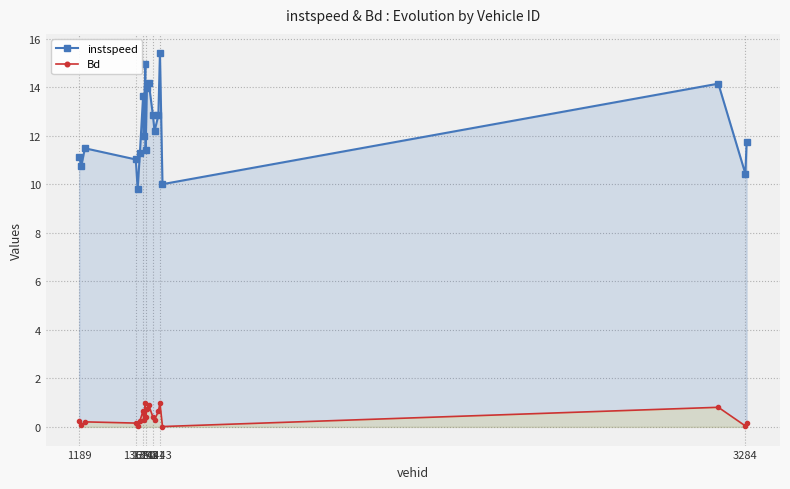

List the series in order of their peak value, highest first.

instspeed, Bd